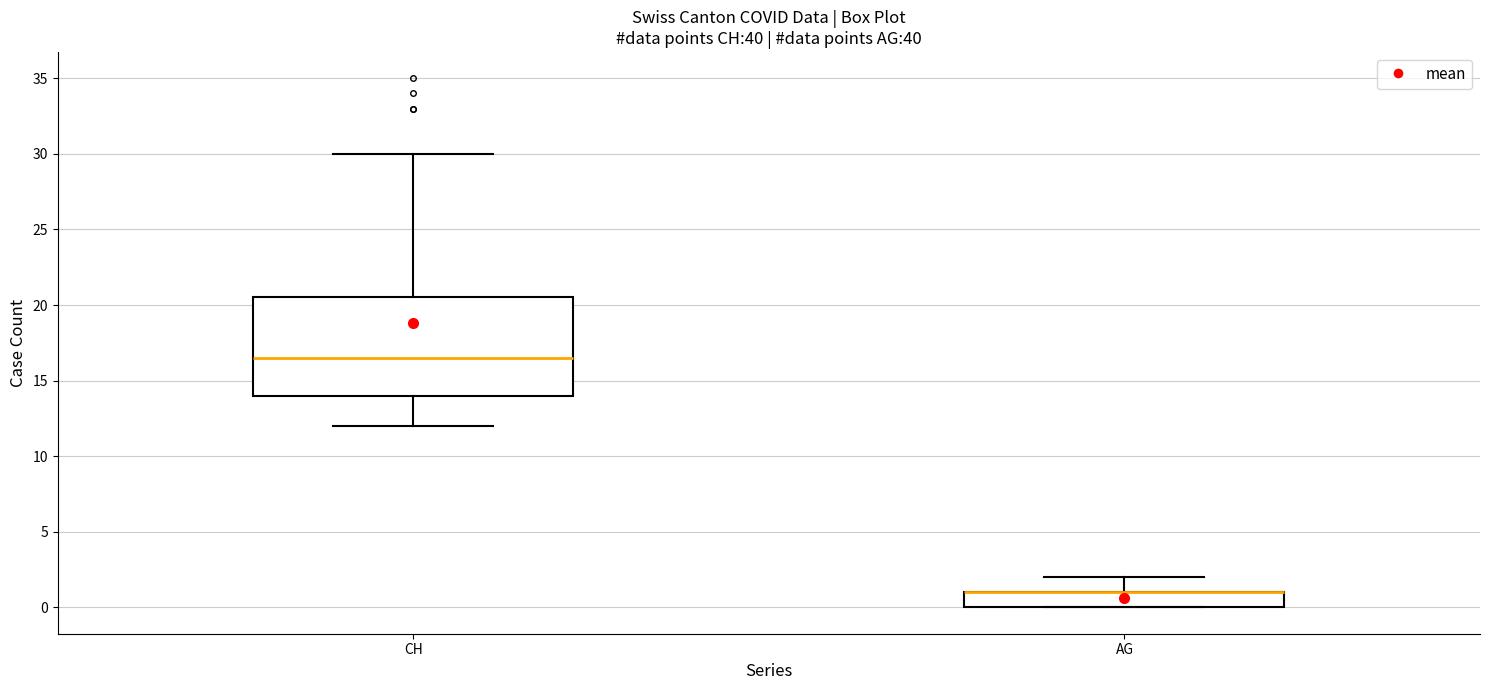

Which box is the tallest, from its lower edge to its upper edge?

CH